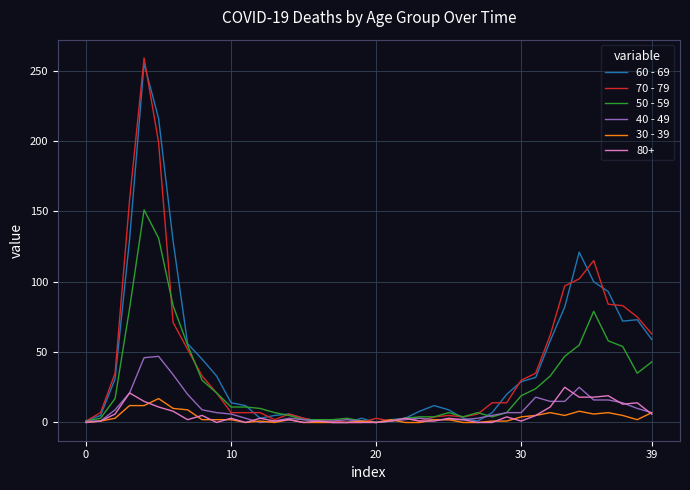

Which series has the largest range (max minus min)?

70 - 79